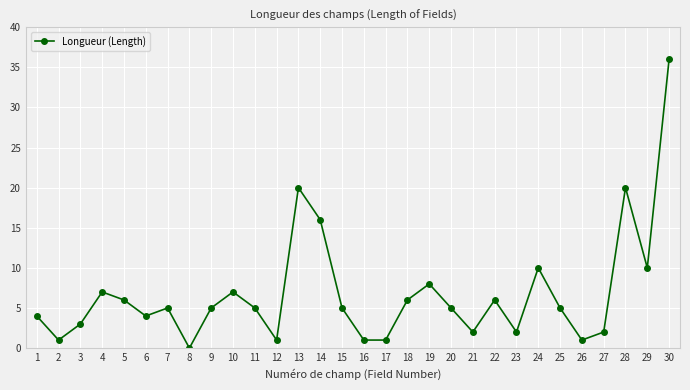

Reading left to right, extract all data points from this chart.

4	1	3	7	6	4	5	0	5	7	5	1	20	16	5	1	1	6	8	5	2	6	2	10	5	1	2	20	10	36